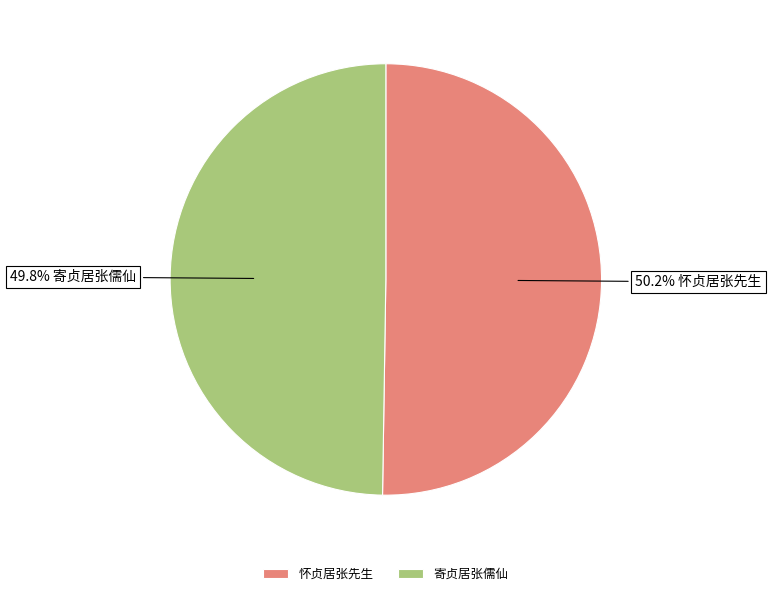

Is there any slice that represents more than half of the pie?

Yes